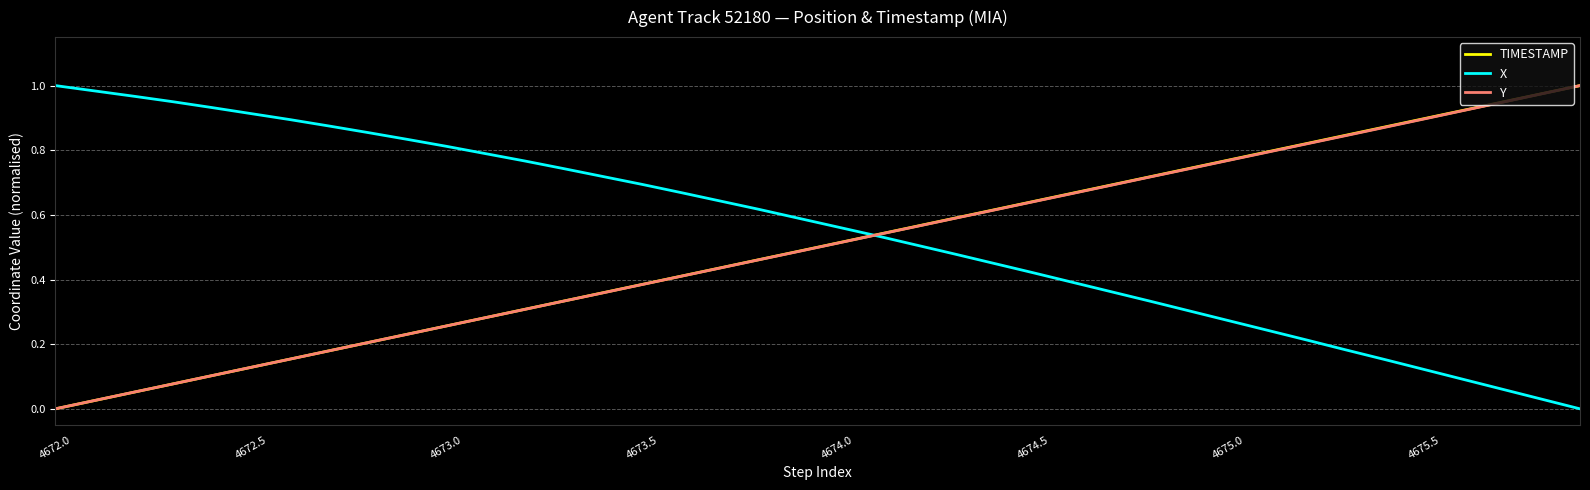

Which series has the largest total across all categories?

X